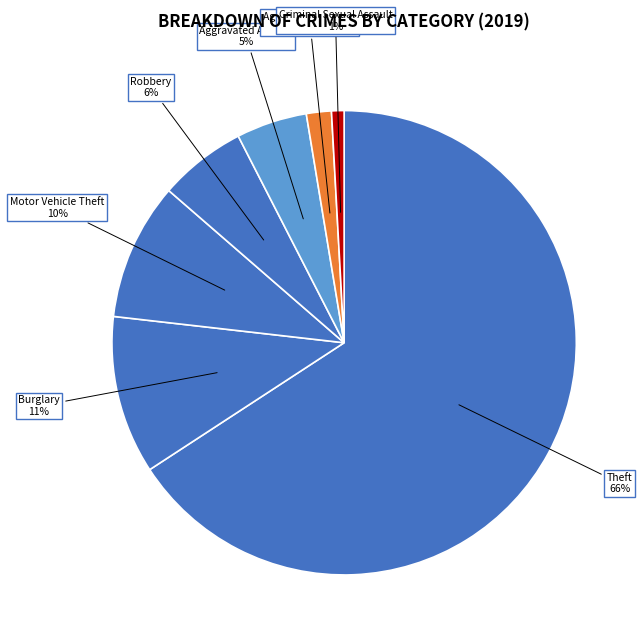

Which category has the biggest portion of the pie?

Theft